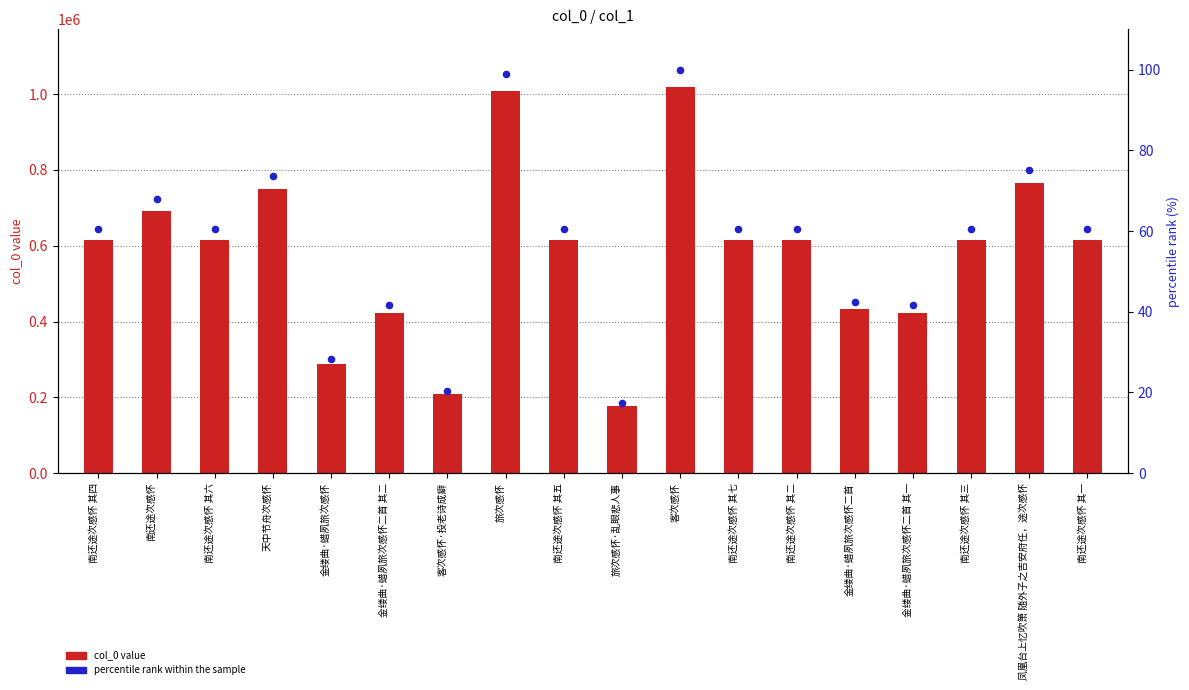

What is the total value across all series at 客次感怀·投老诗成癖?

208326.5